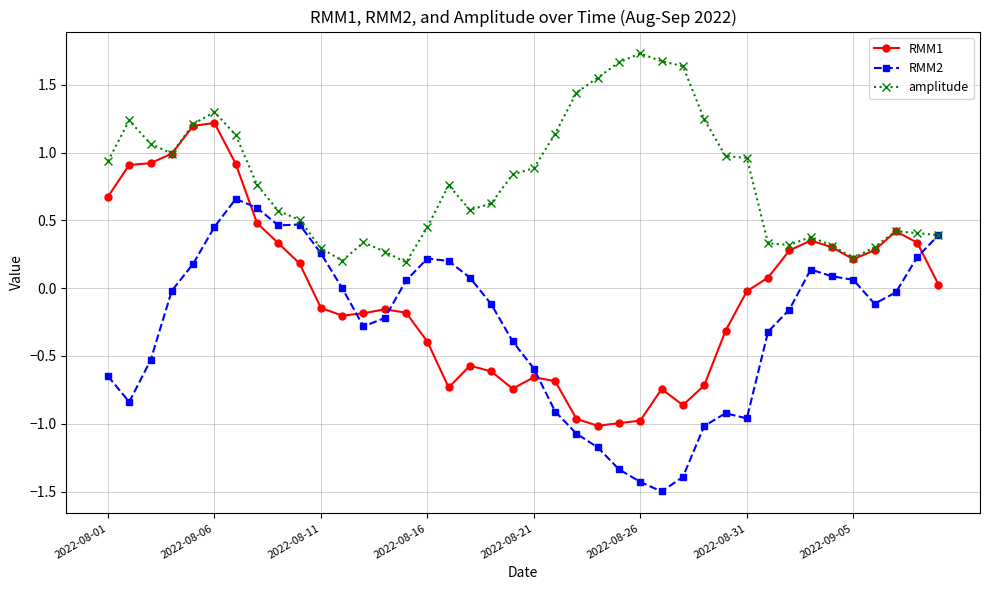

What is the lowest value of the RMM2 series?

-1.5